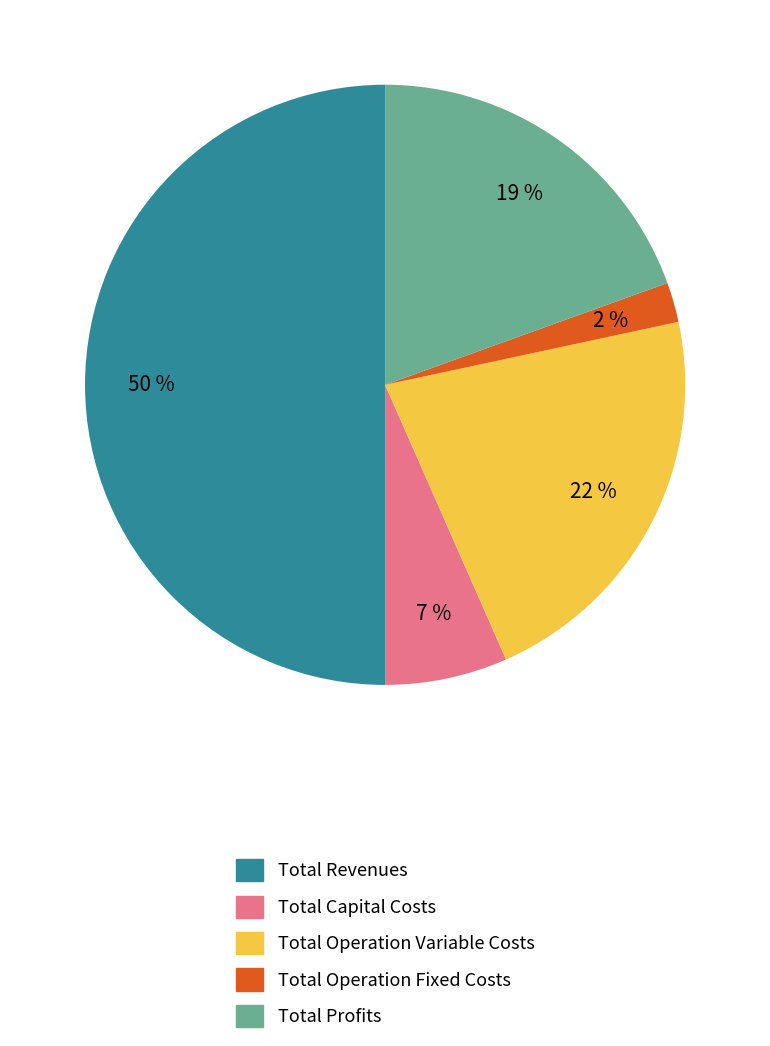

Which slice is the largest?

Total Revenues